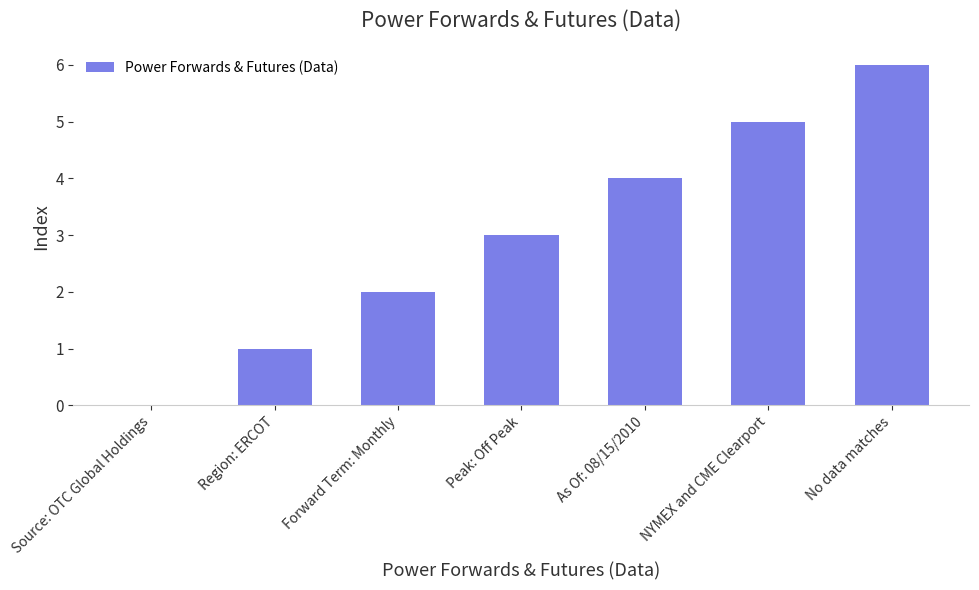

What is the sum of the values at Region: ERCOT and NYMEX and CME Clearport?

6